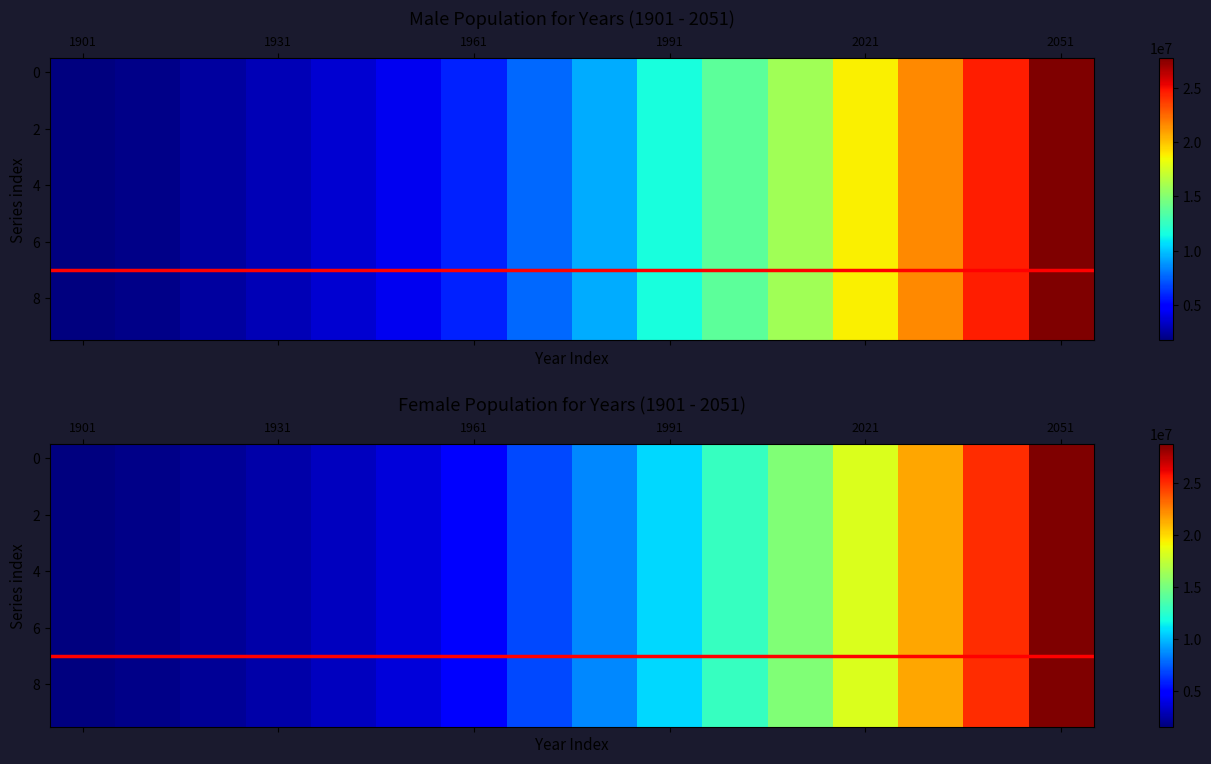

Is the value of Male at 2041 greater than the value of Female at 2011?

Yes